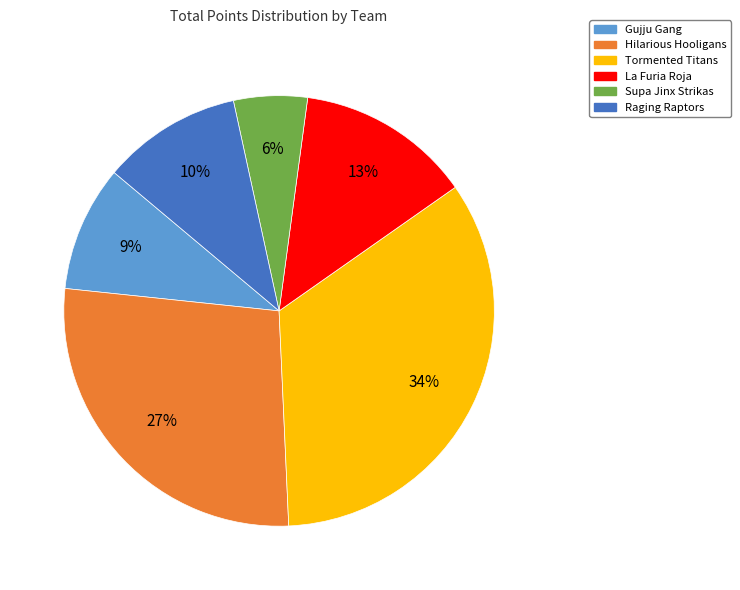

What is the largest slice in the pie chart?

Tormented Titans